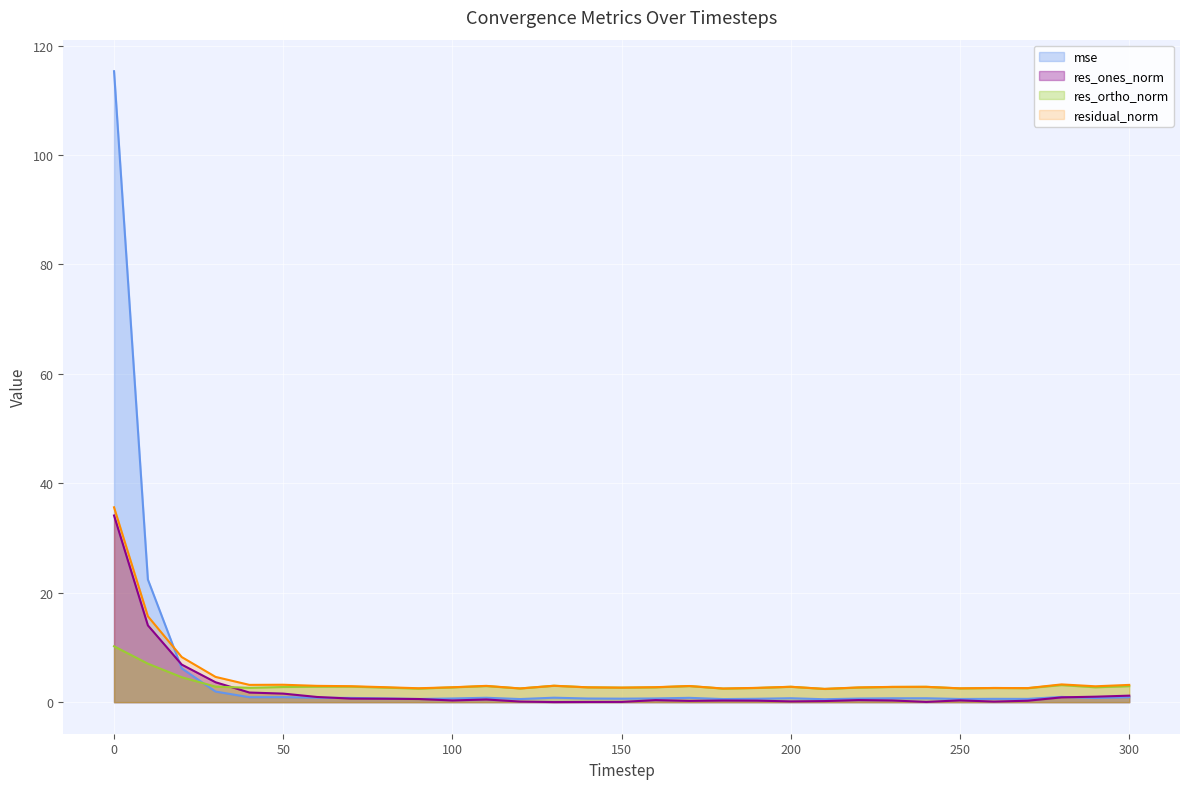

What is the difference between the maximum and minimum values in the residual_norm series?

33.2